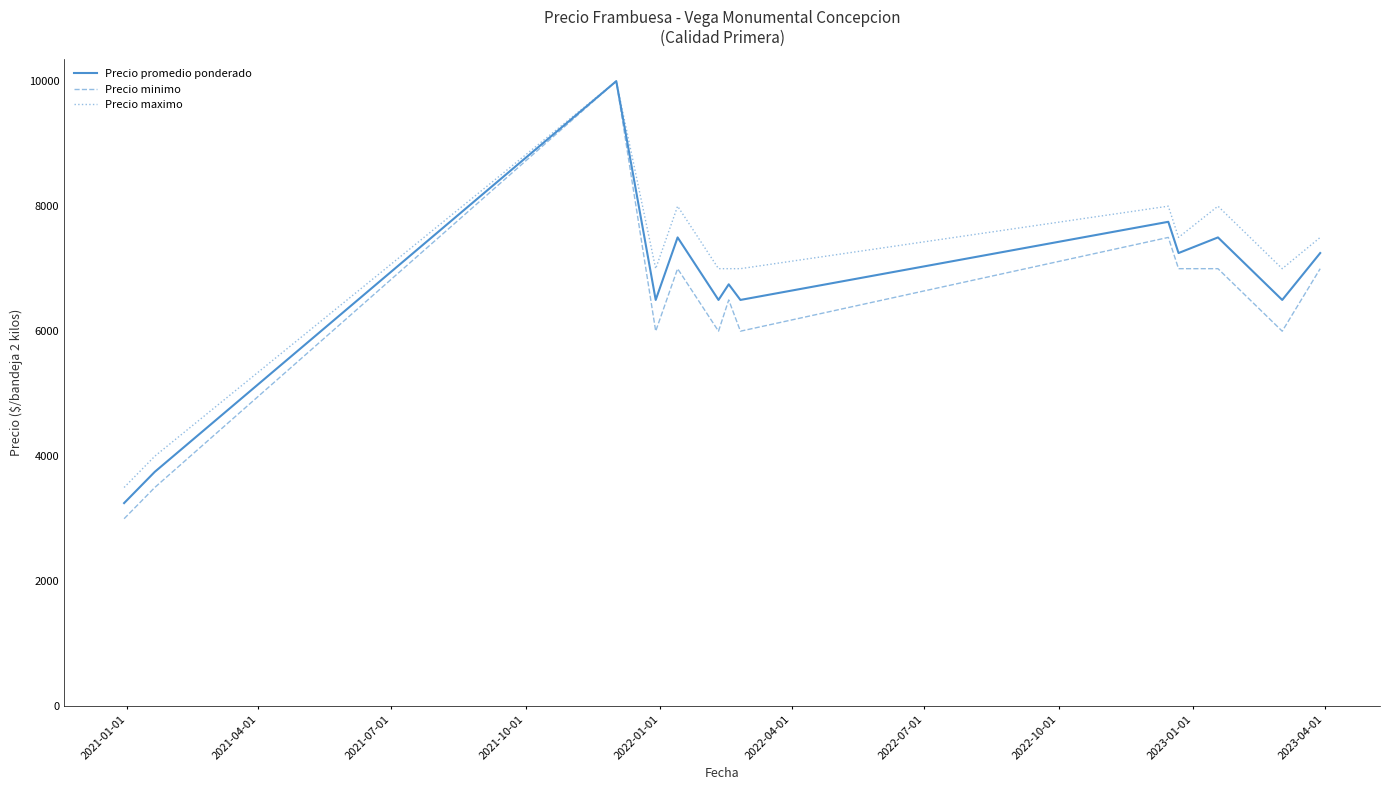

What is the difference between the maximum and minimum values in the Precio promedio ponderado series?

6750